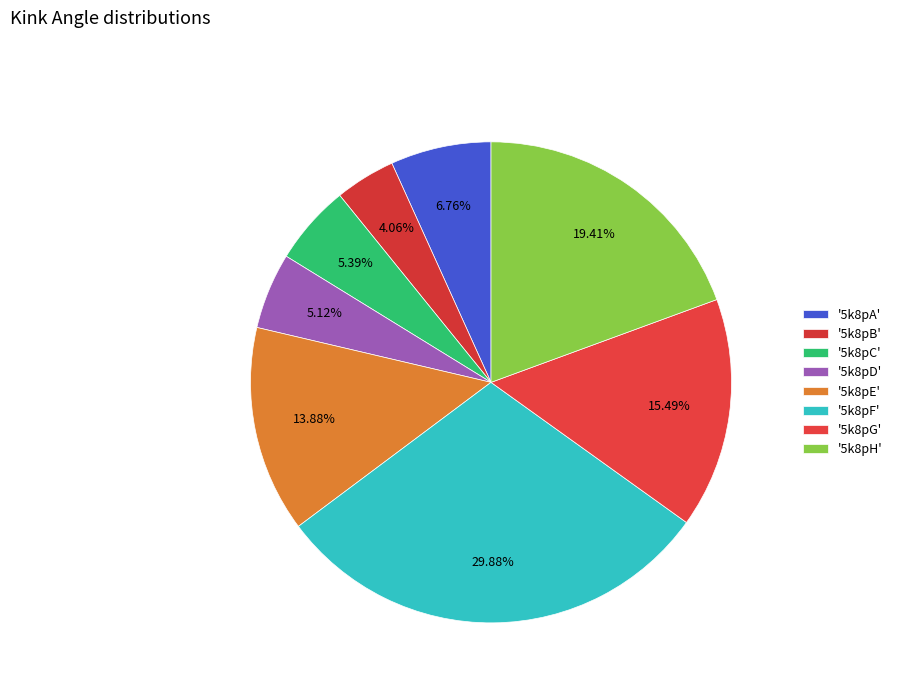

Rank the categories by value from highest to lowest.

5k8pF, 5k8pH, 5k8pG, 5k8pE, 5k8pA, 5k8pC, 5k8pD, 5k8pB